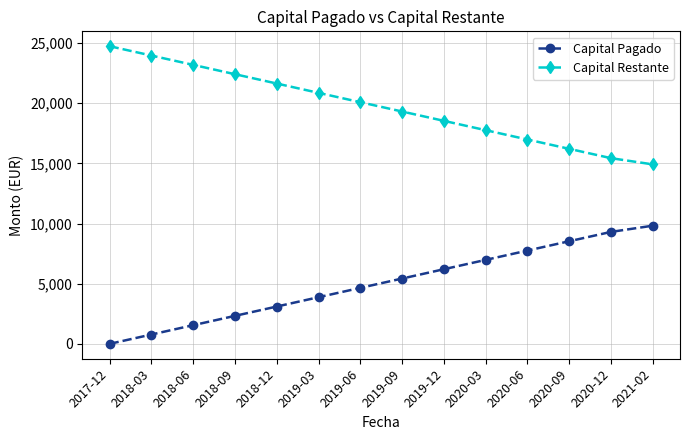

Which category has the highest value across all series?

2017-12